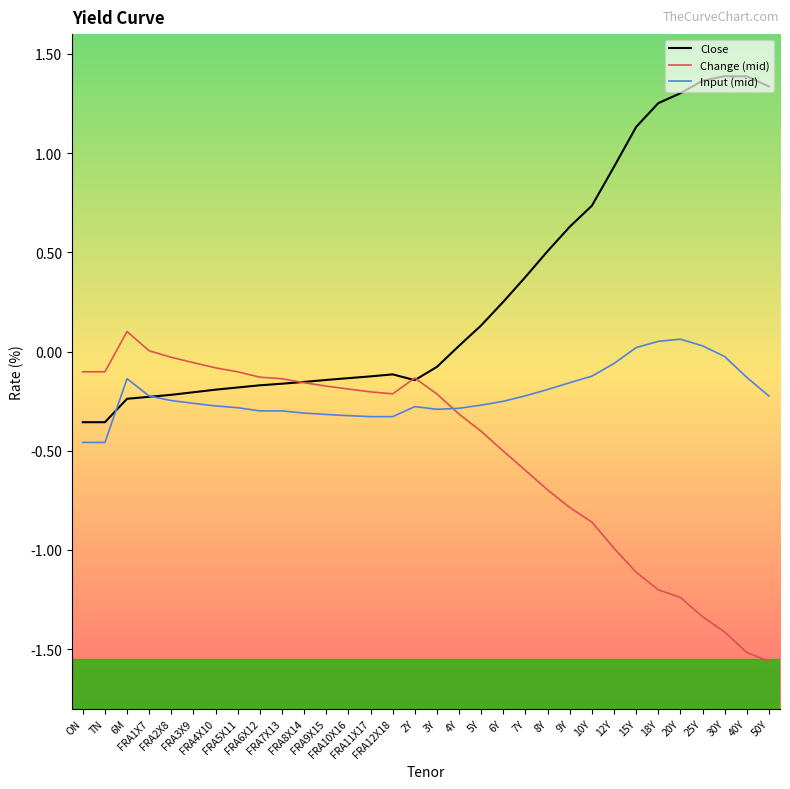

Count the number of categories in the chart.

32